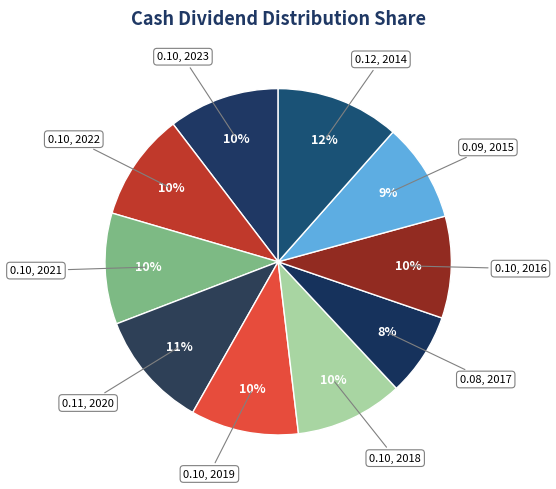

How many segments does this pie chart have?

10